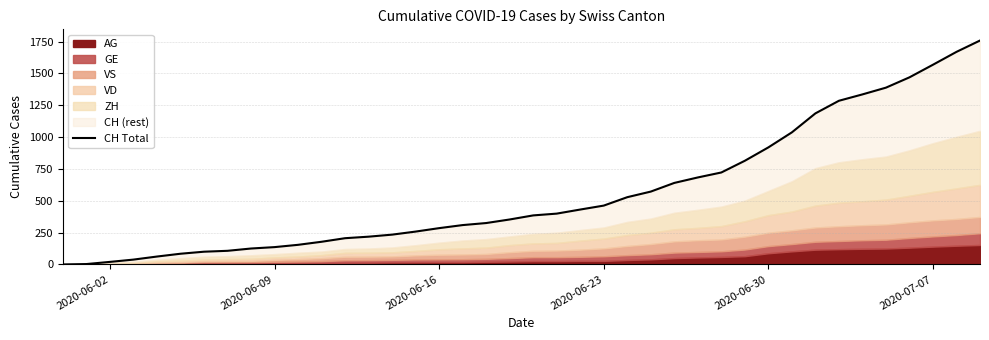

How many lines are shown in the chart?

1